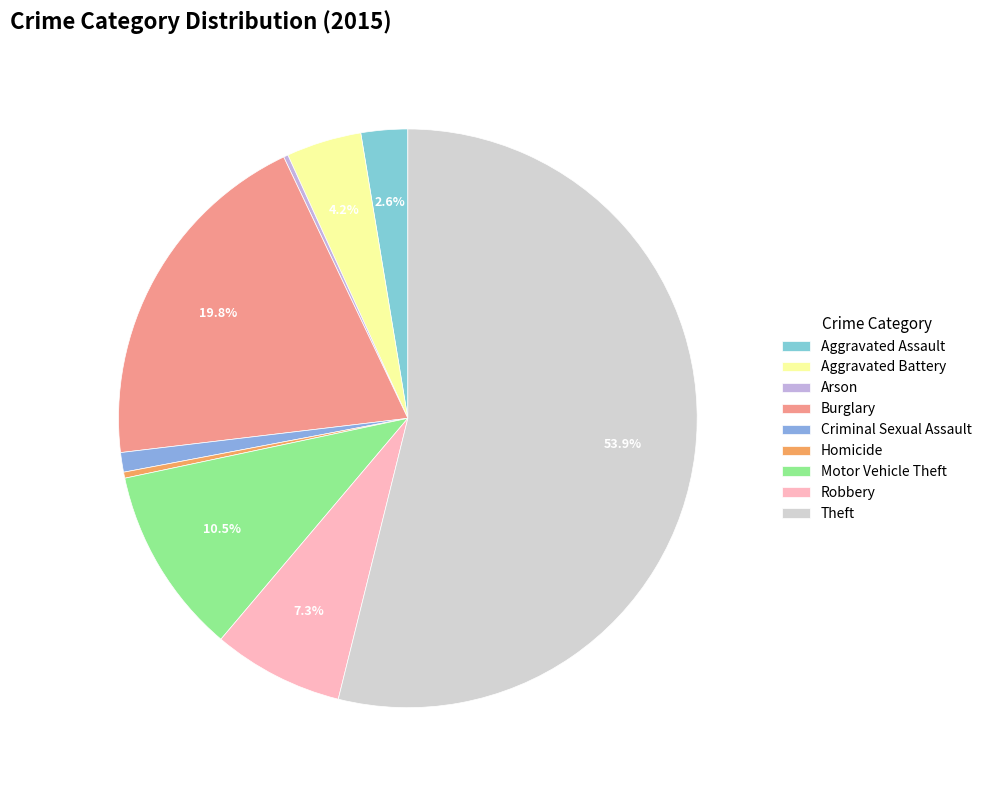

To the nearest percent, what is the combined percentage of Homicide and Criminal Sexual Assault?

1%